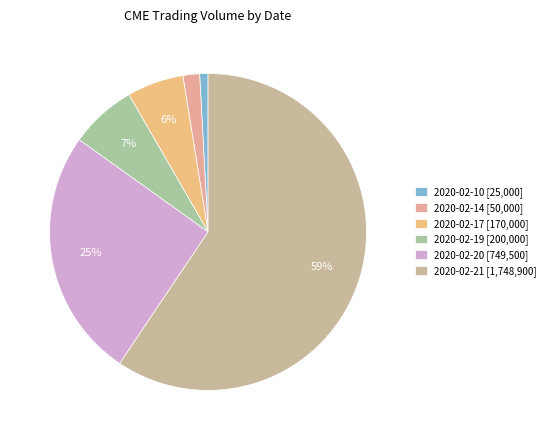

How many segments does this pie chart have?

6